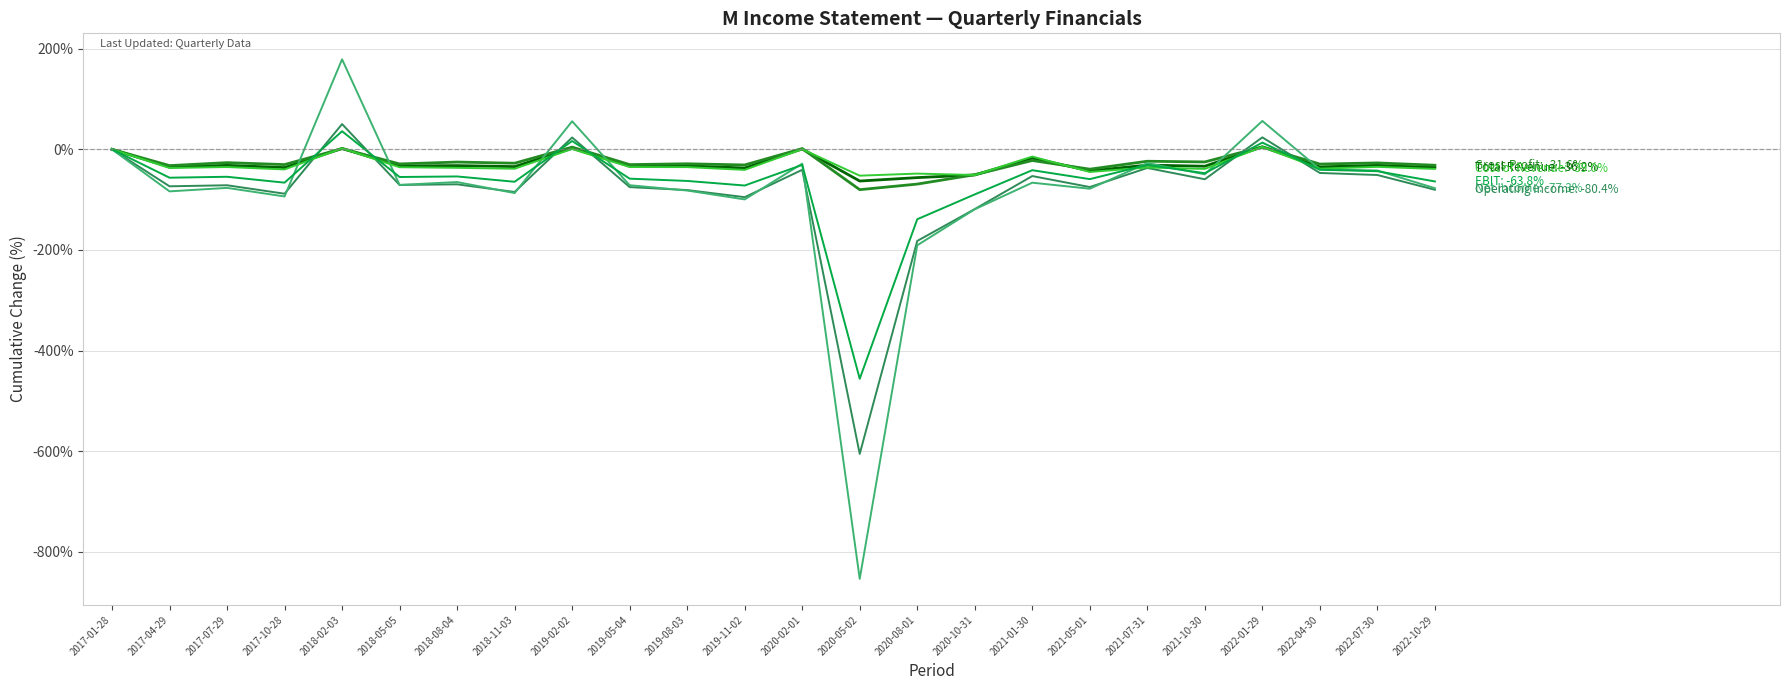

What position from the left is 2019-05-04?

10